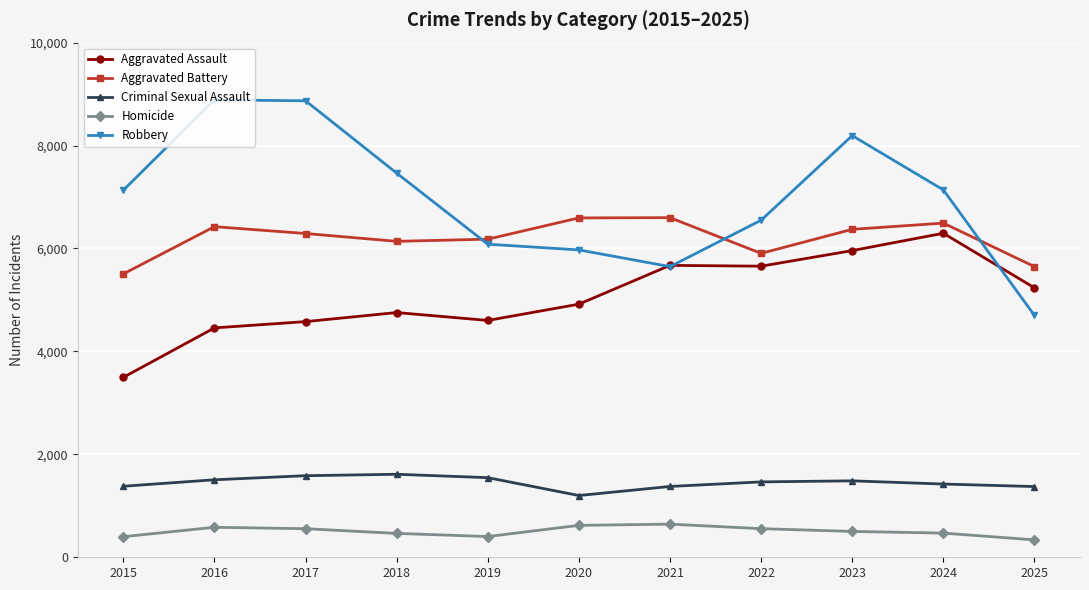

What are all the series names shown in the legend?

Aggravated Assault, Aggravated Battery, Criminal Sexual Assault, Homicide, Robbery